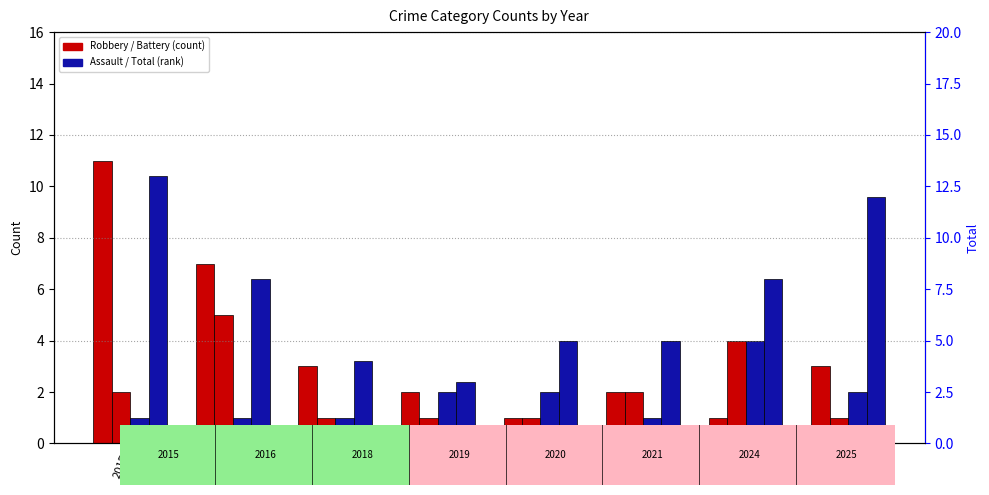

List the series in order of their peak value, lowest first.

Aggravated Assault, Aggravated Battery, Robbery, Total